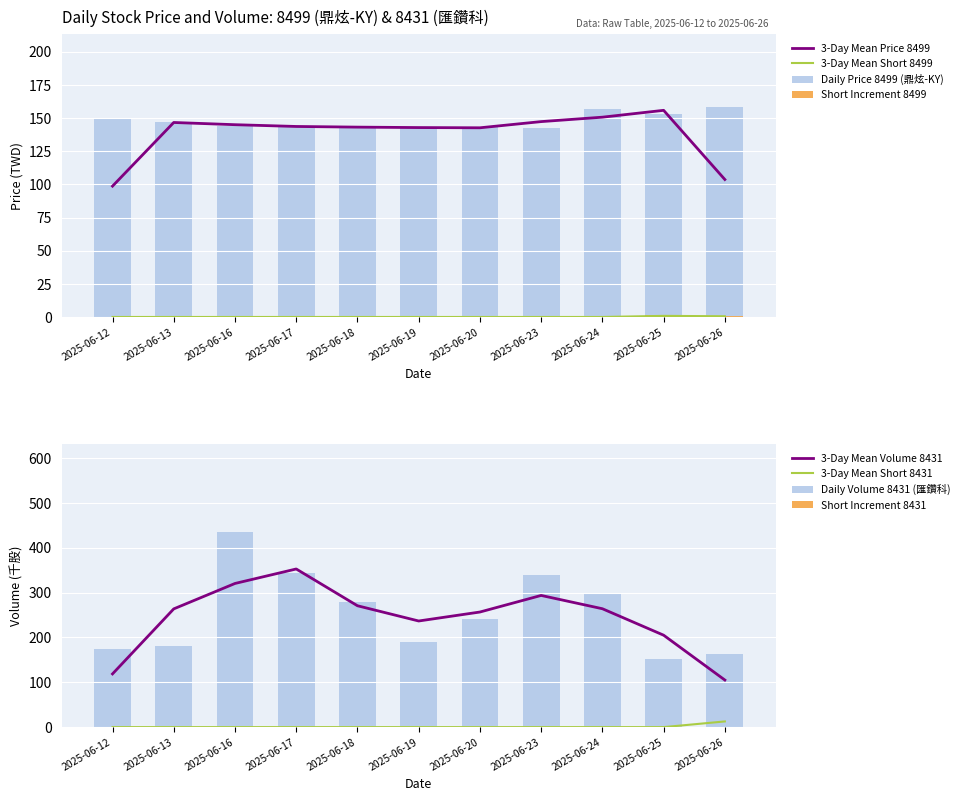

What is the spread (max minus min) of values at 2025-06-16?

435.0